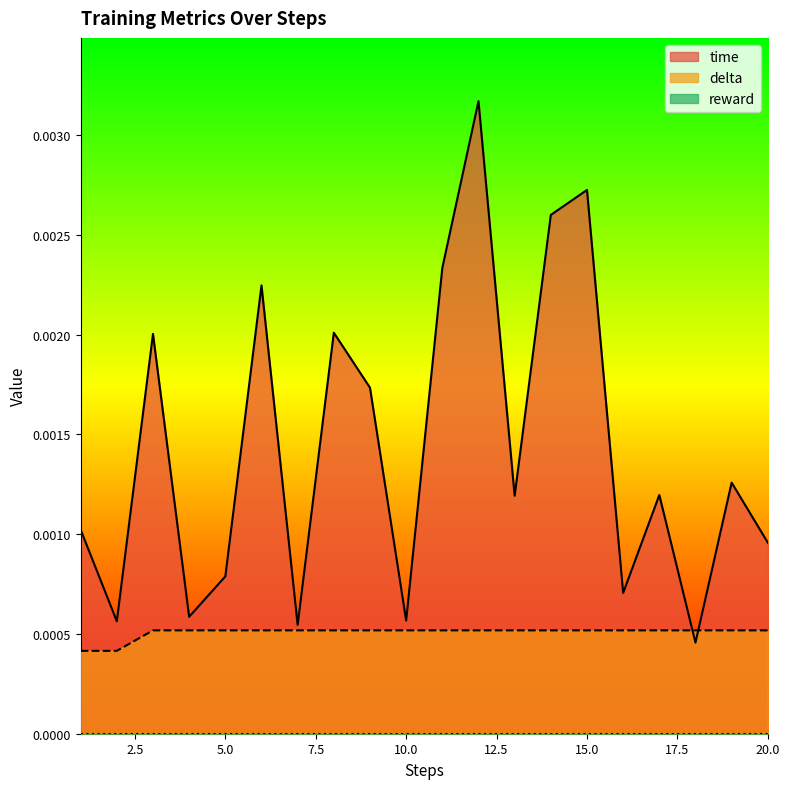

Which series has the largest total across all categories?

time